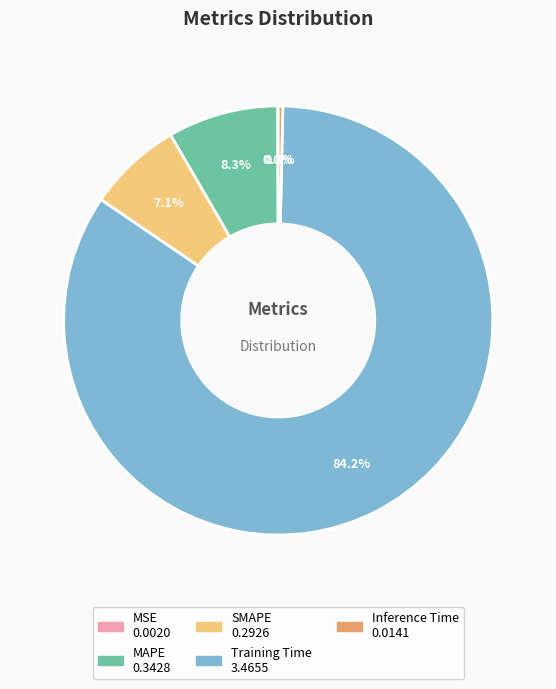

The Training Time slice represents 96% of the pie. True or false?

False